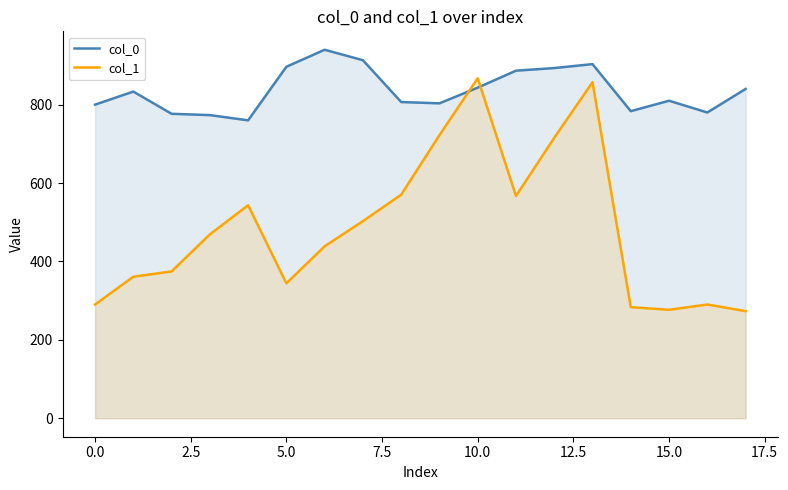

Rank the series at 0.0 from highest to lowest value.

col_0, col_1